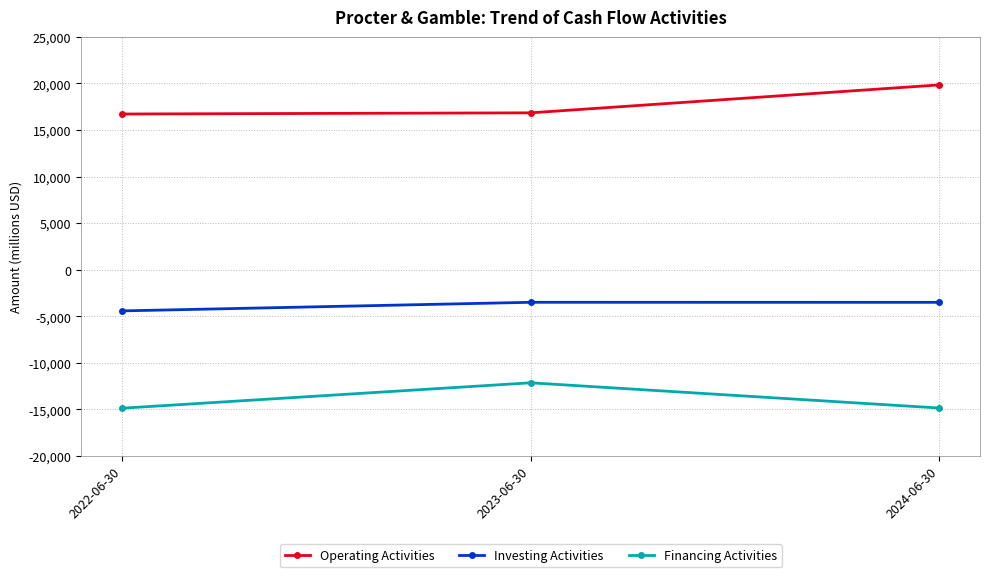

What is the label of the 2nd point from the left?

2023-06-30